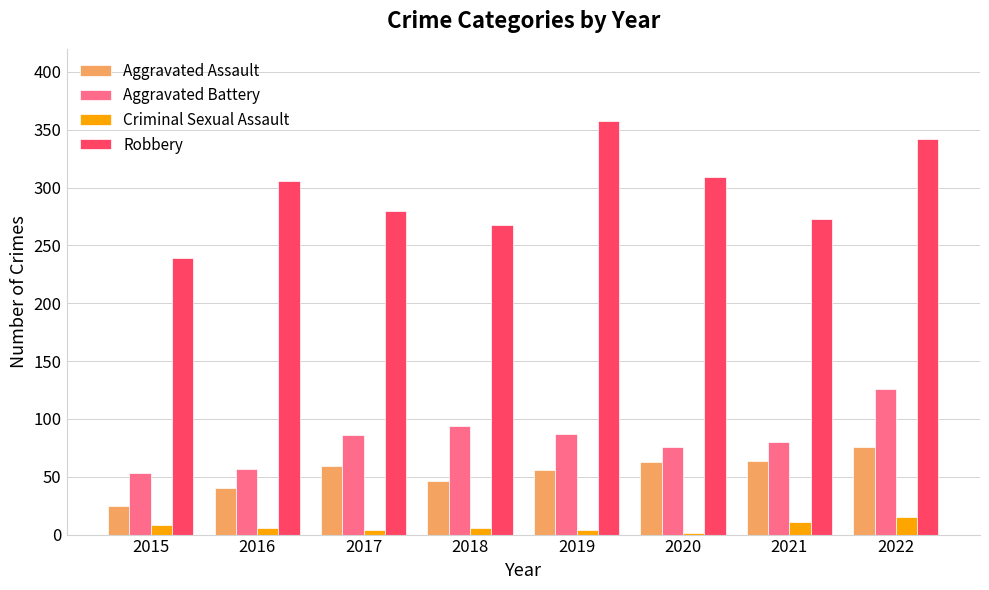

What is the spread (max minus min) of values at 2022?

327